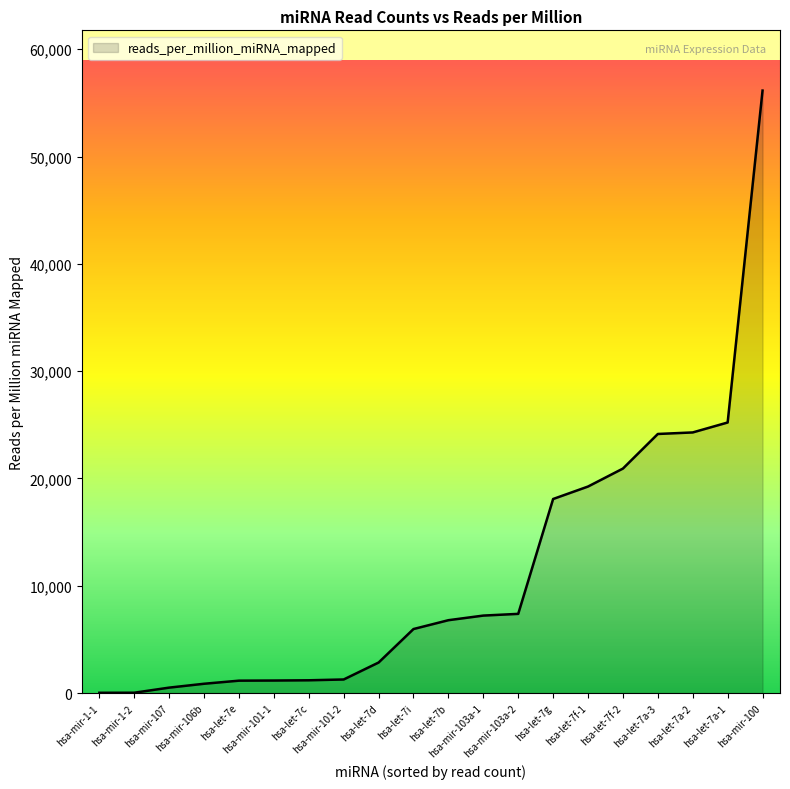

What is the difference between the maximum and minimum values?

56111.6